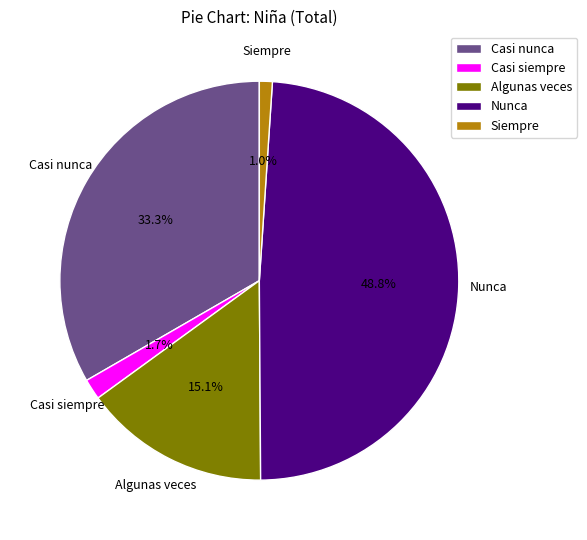

Which category has the biggest portion of the pie?

Nunca